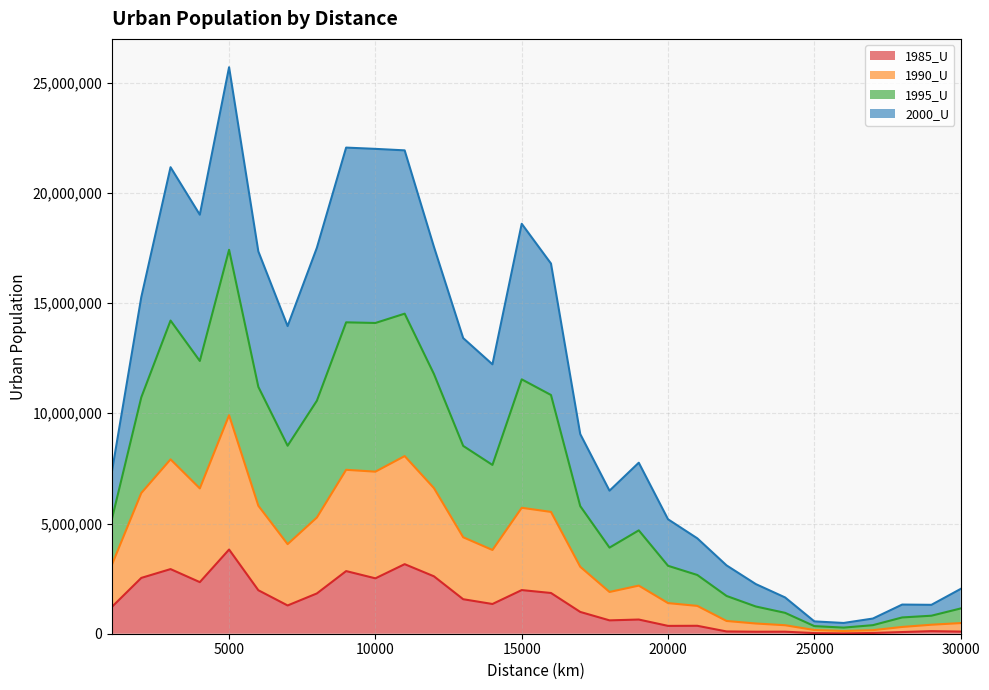

Is the value of 1985_U at 20000 greater than the value of 1990_U at 4000?

No